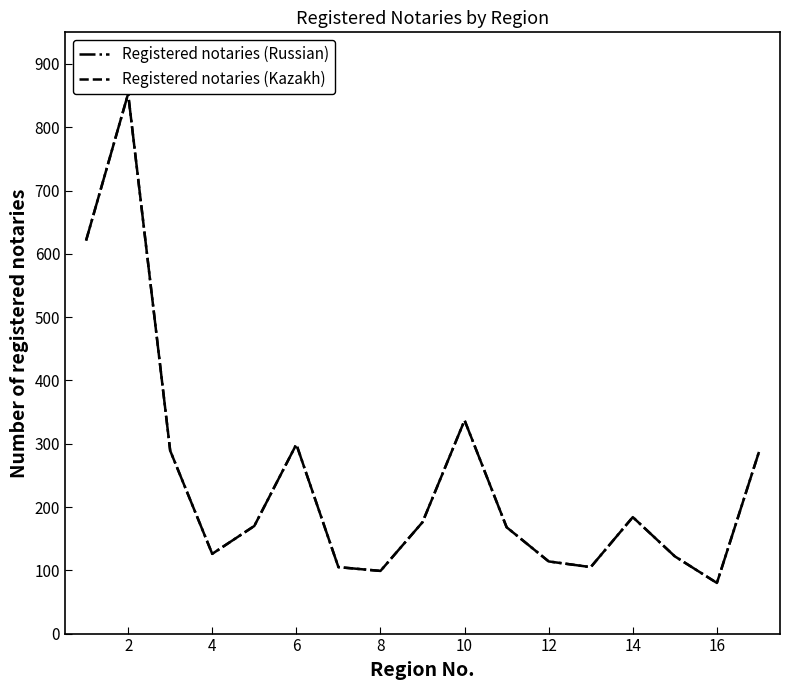

Reading left to right, list all the values displayed in this chart.

Registered notaries (Russian): 621	853	289	126	170	299	105	99	176	337	168	114	105	184	122	80	287
Registered notaries (Kazakh): 621	853	289	126	170	299	105	99	176	337	168	114	105	184	122	80	287